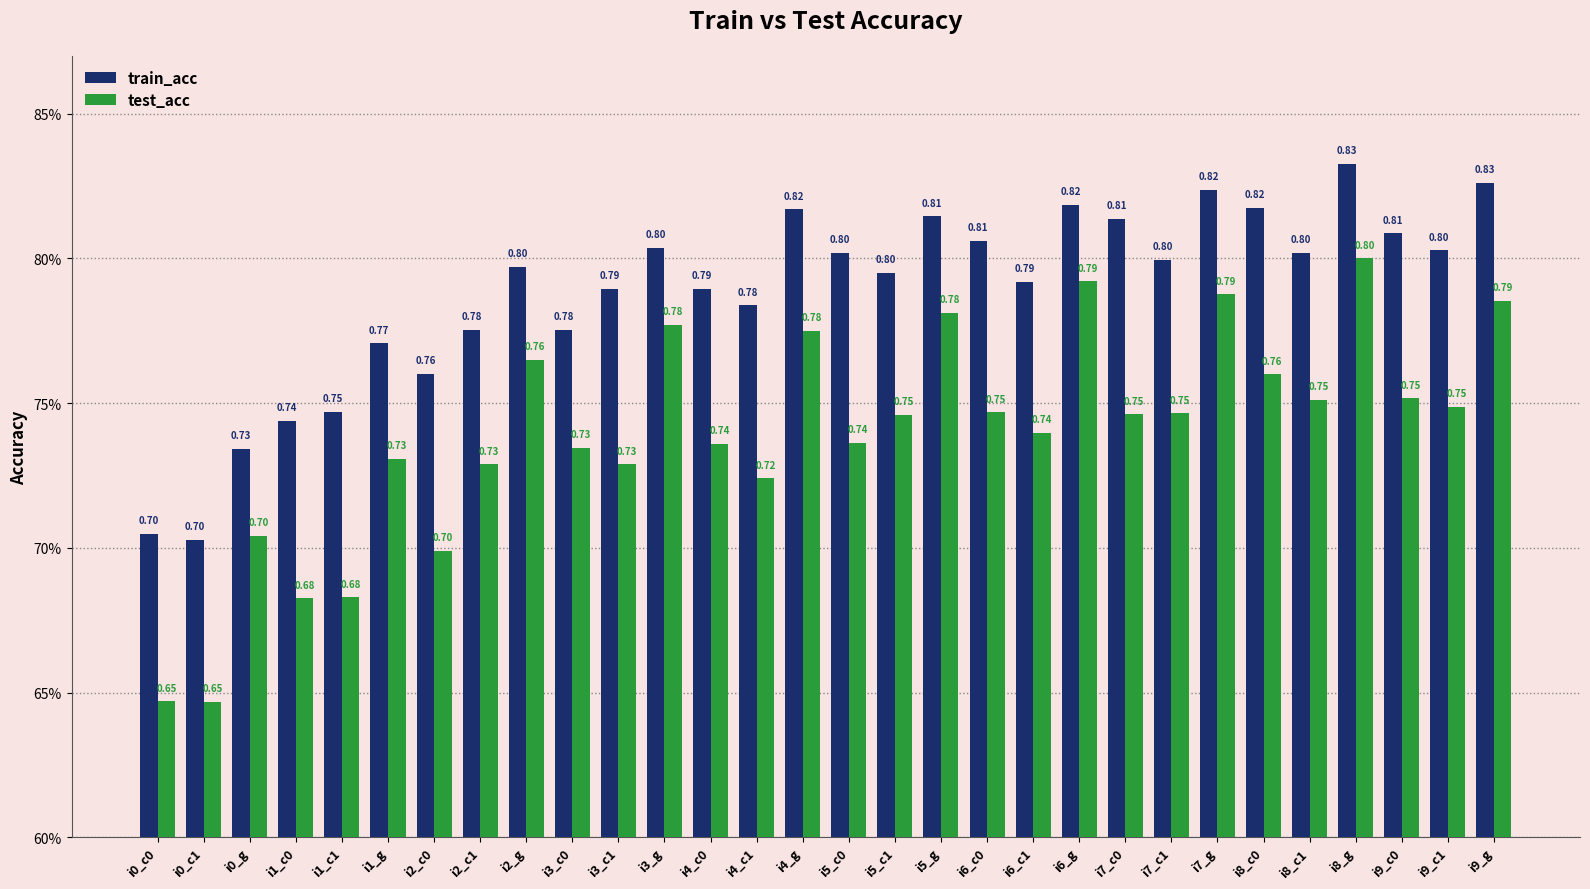

True or false: test_acc has a value of 0.7 at i4_c1.

True